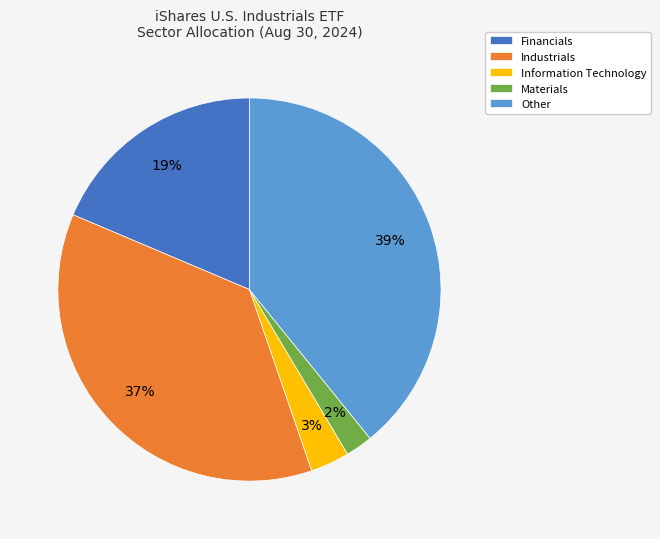

Which category has the smallest portion of the pie?

Materials